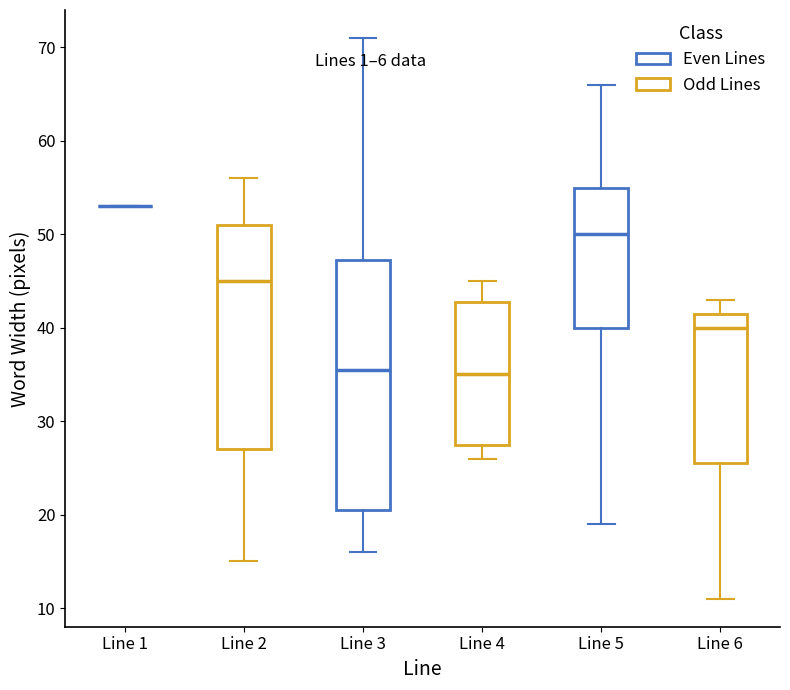

Which box is the tallest, from its lower edge to its upper edge?

Line 3